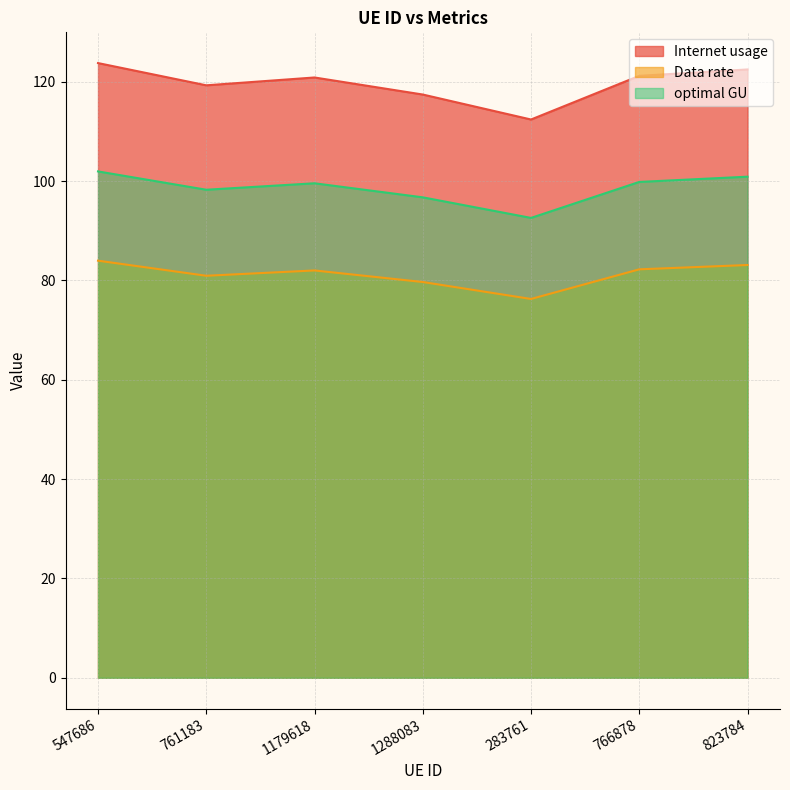

What is the sum of the Data rate values at 823784 and 547686?

167.1